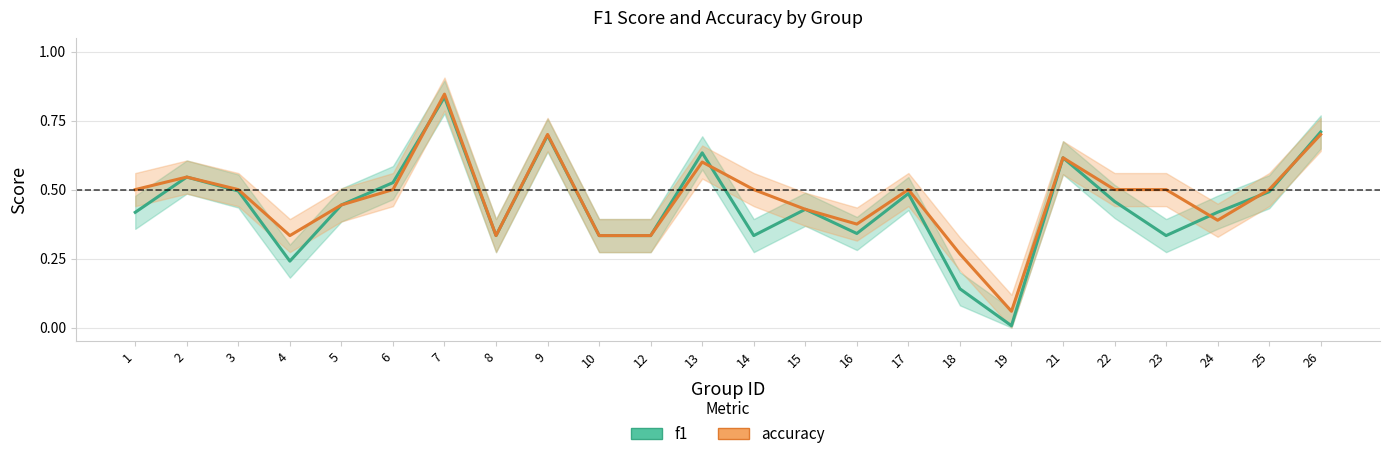

Which has a higher value, 21 or 13?

13